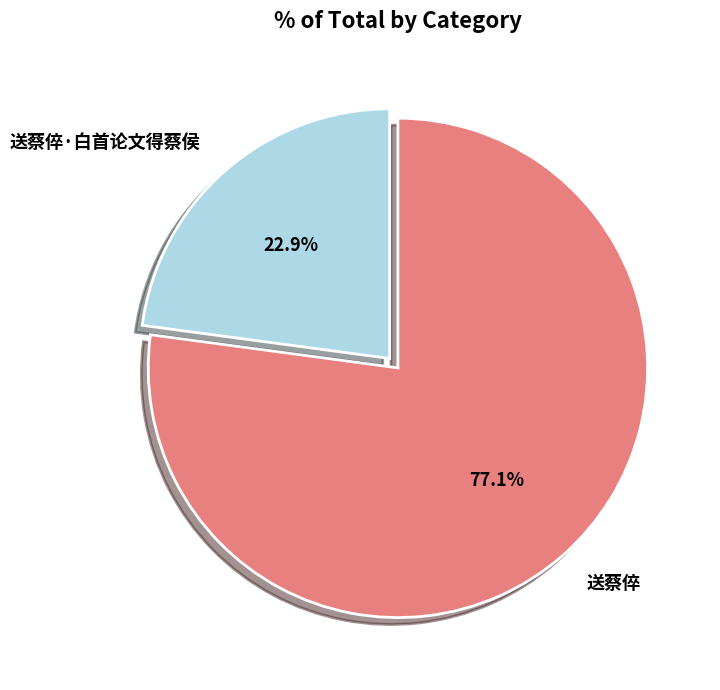

To the nearest percent, what is the difference between the largest and smallest slice percentages?

54%